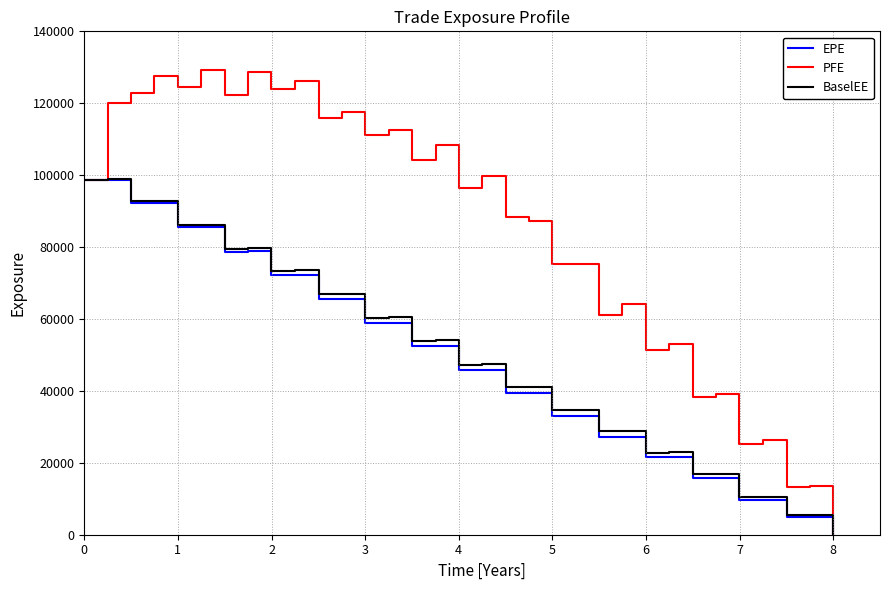

Does the chart have visible grid lines?

Yes